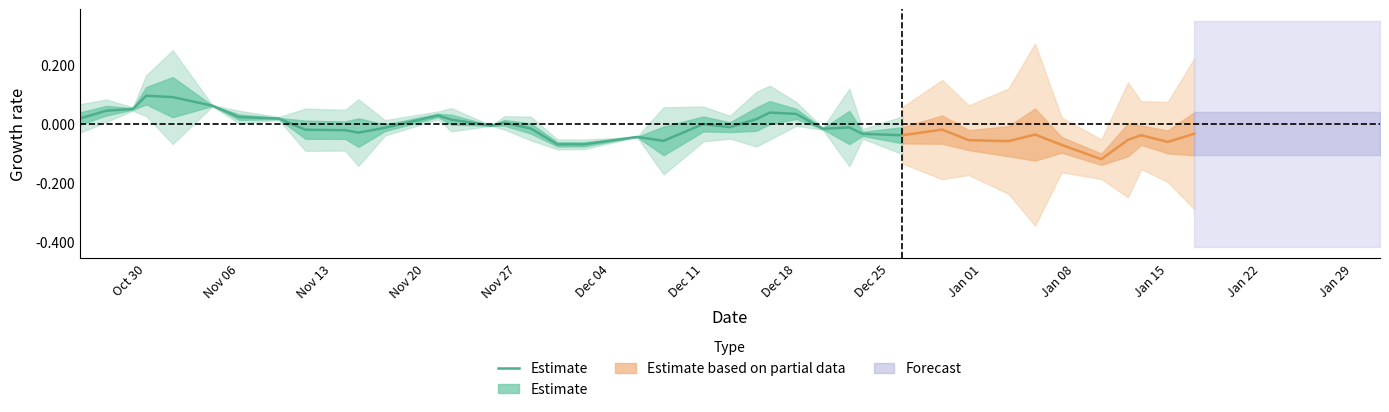

What position from the left is Oct 30?

4